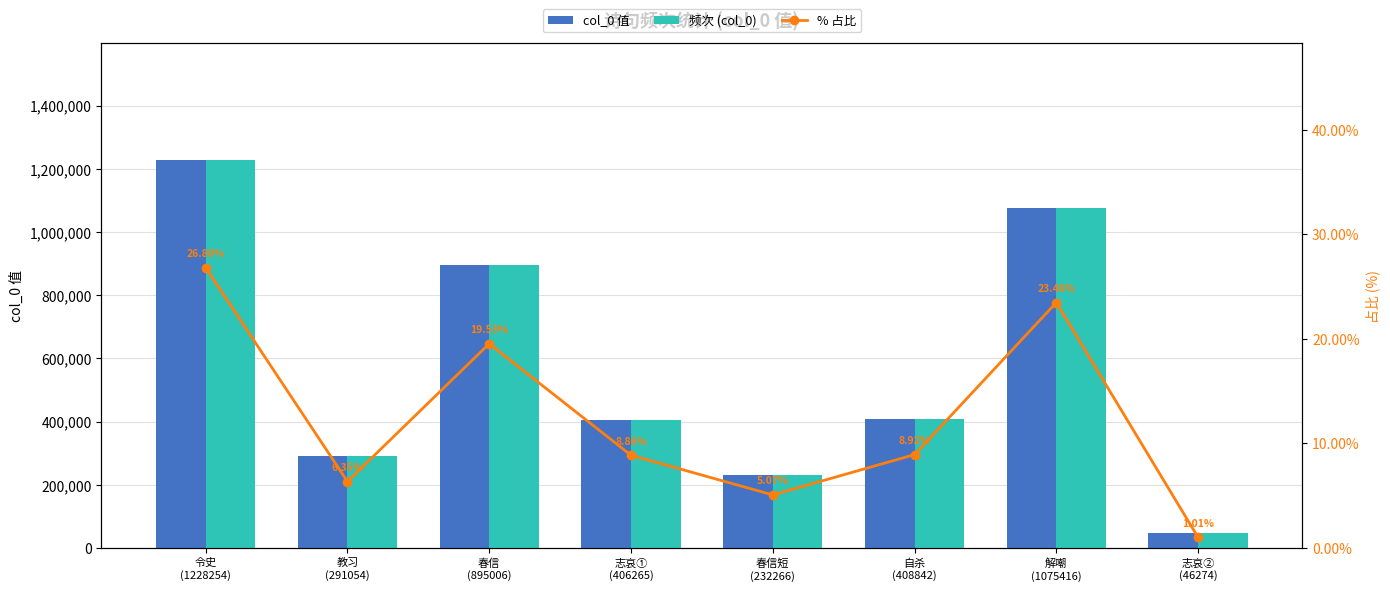

At which category is the sum across all series the highest?

令史
(1228254)